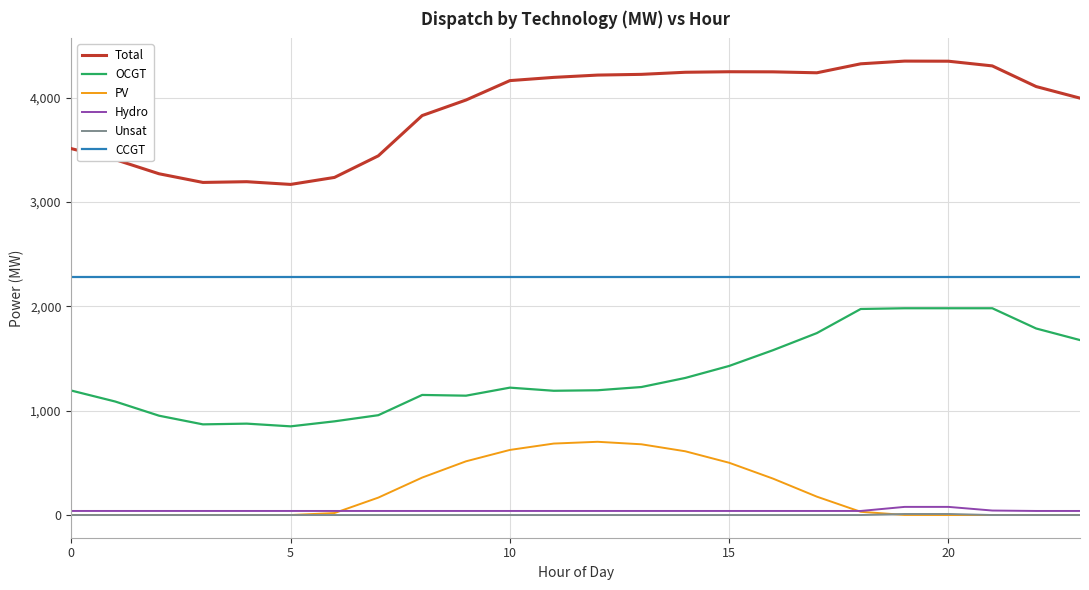

True or false: Hydro and Unsat intersect in this chart.

False